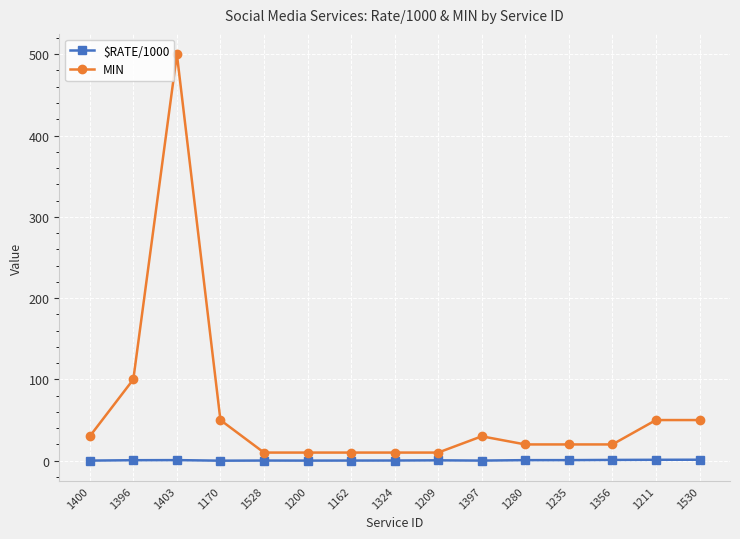

At which label does MIN first exceed 20?

1400